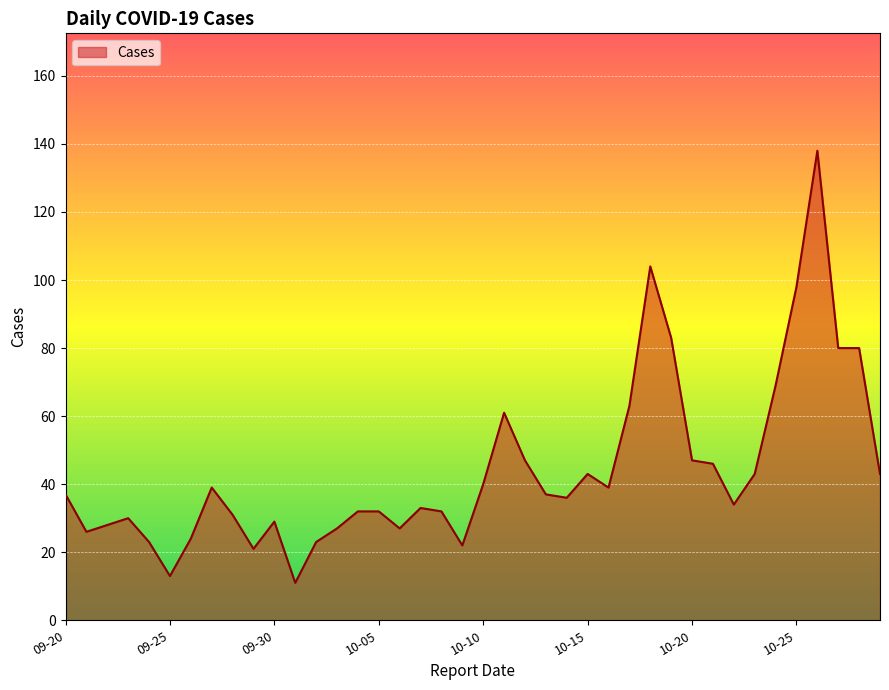

What is the minimum value shown in the chart?

11